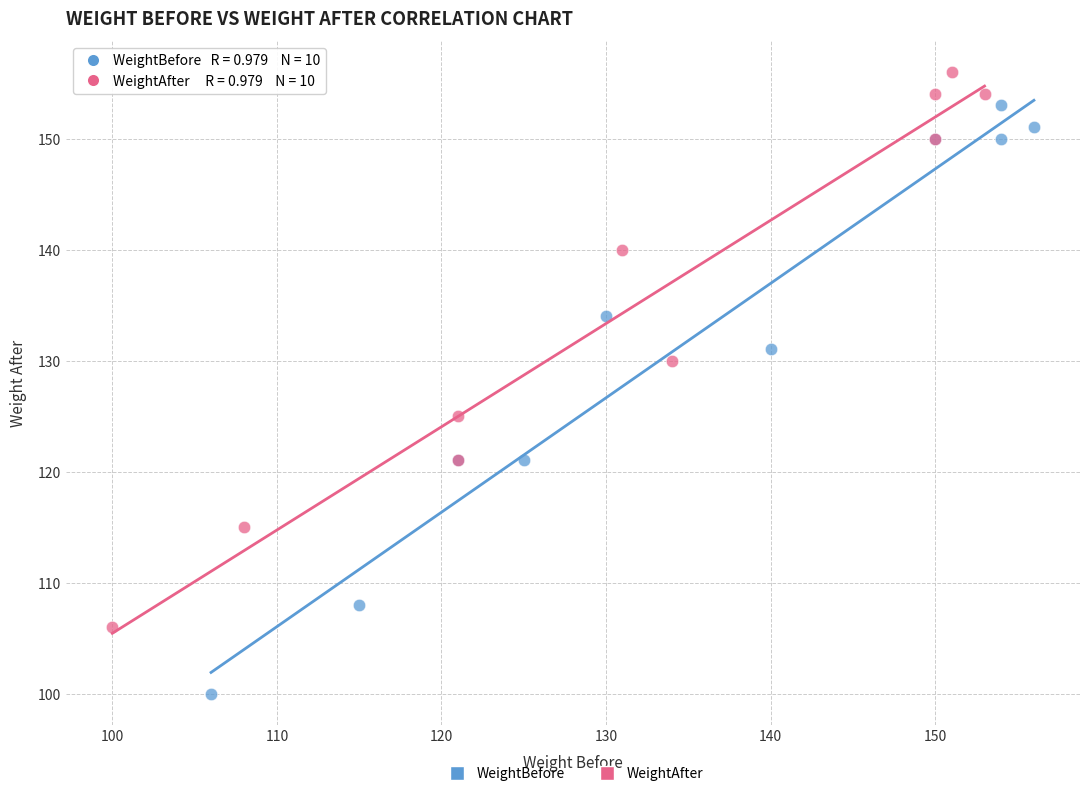

Which series has the widest spread of Y values?

WeightBefore